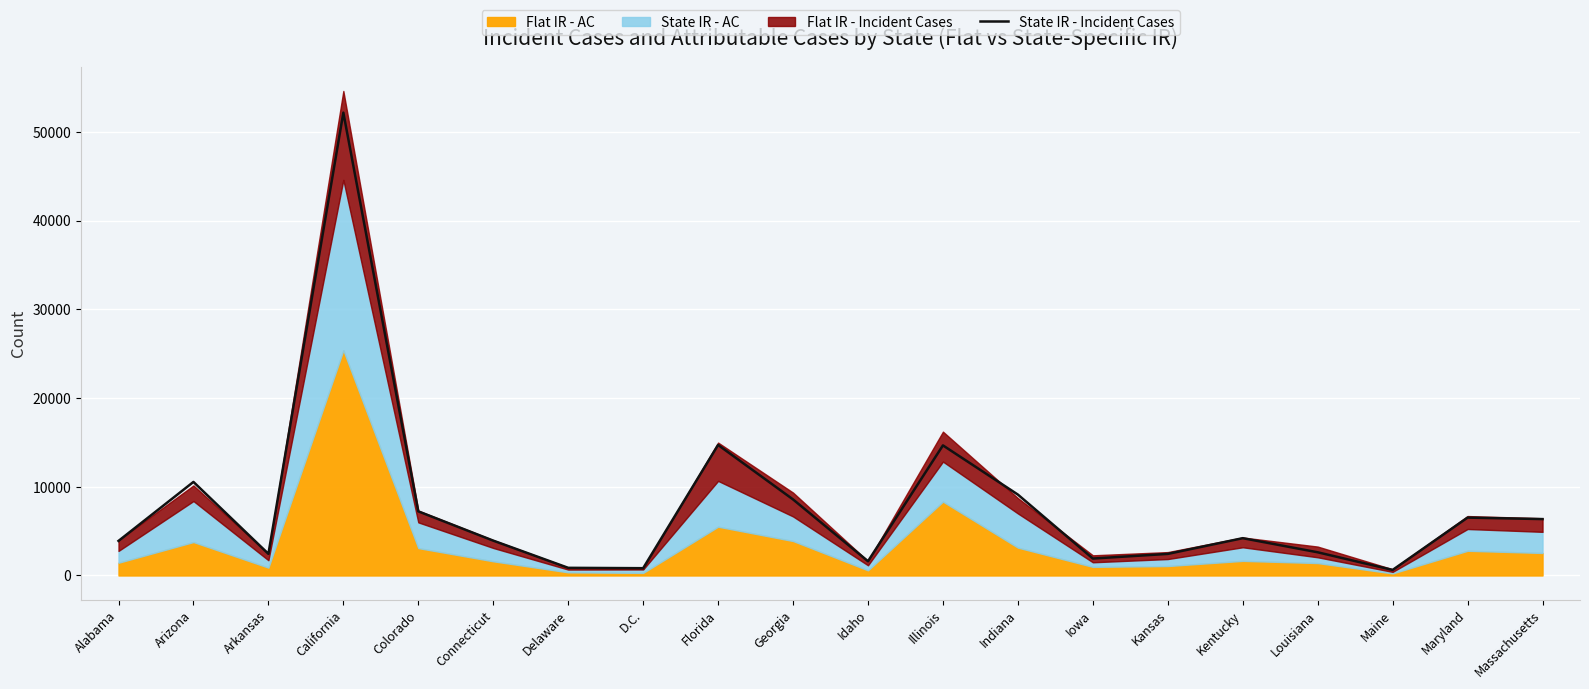

True or false: the data shows 626.6 at Maine.

True